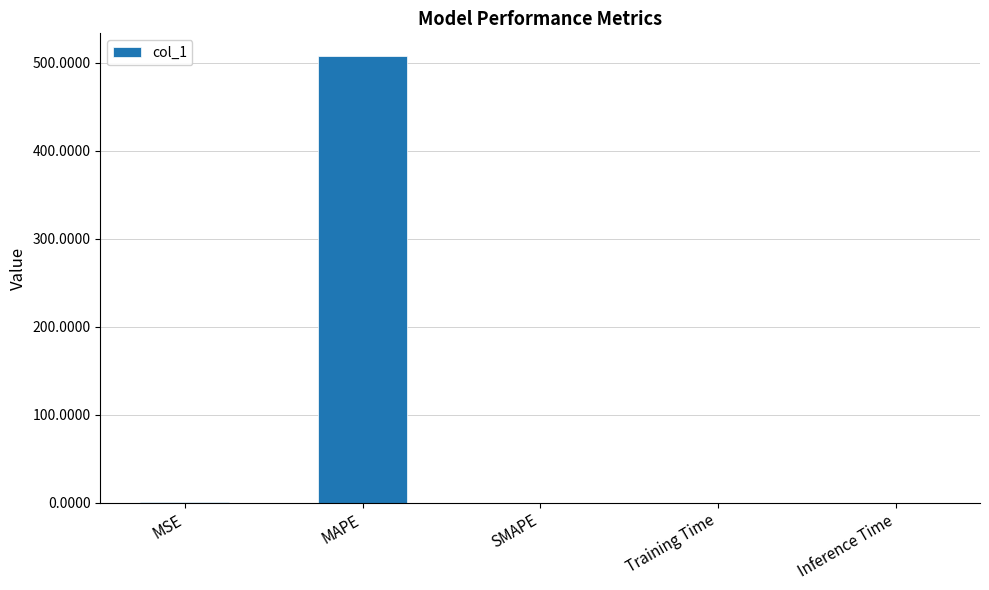

How many data points are above 0?

4